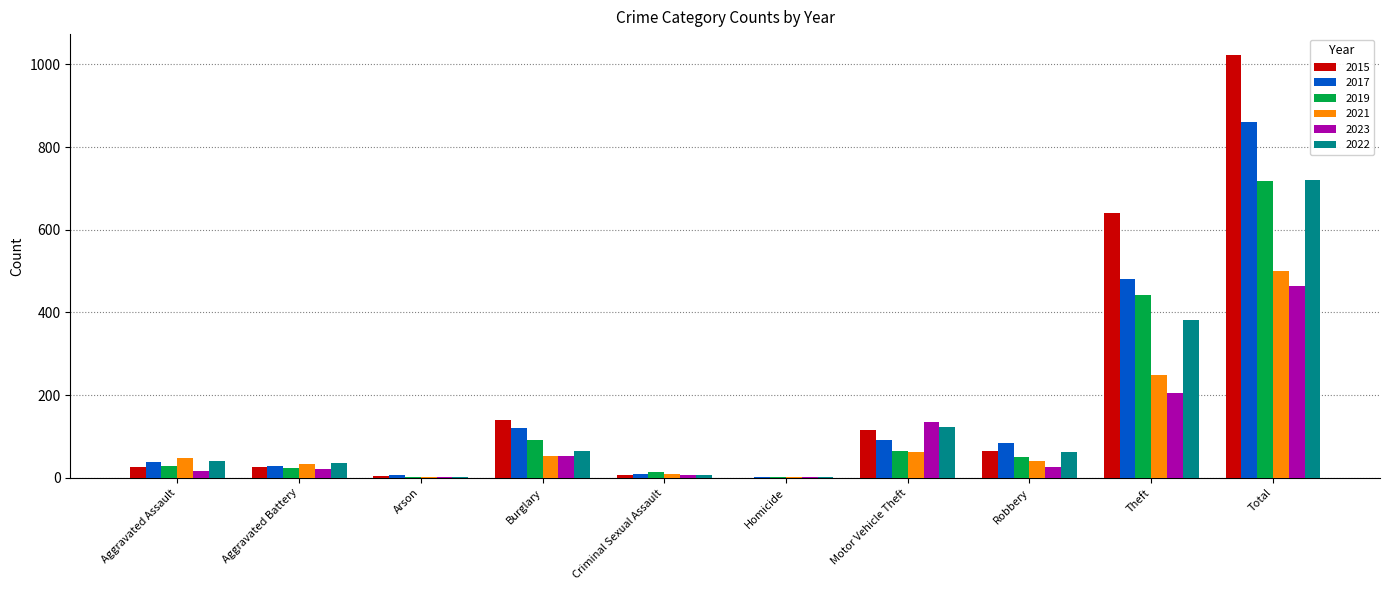

How many groups of bars are there?

10